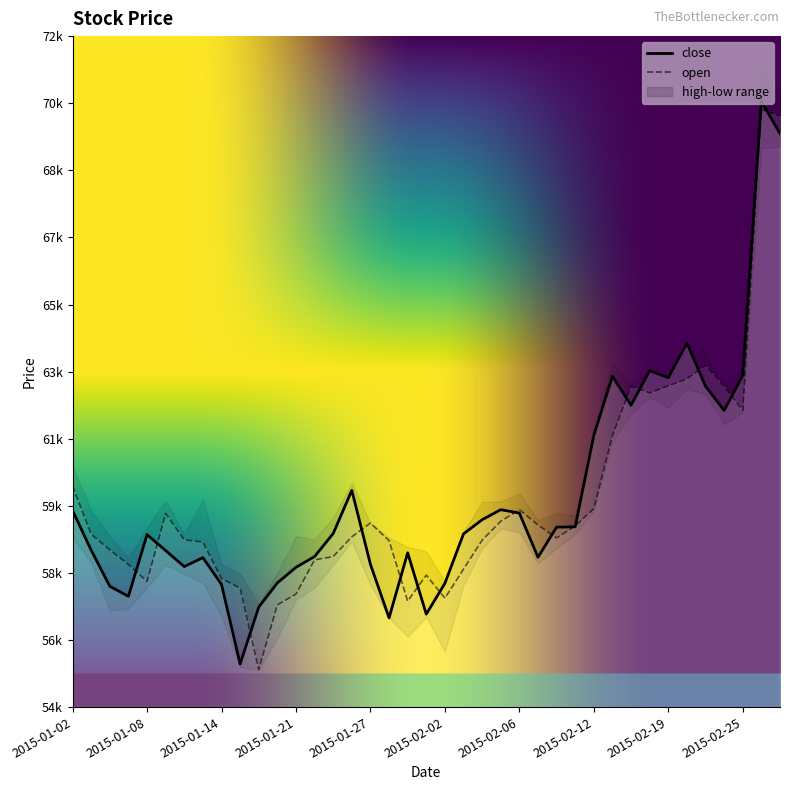

Reading right to left, extract all data points from this chart.

open: 2015-02-27=69.8	2015-02-26=70.0	2015-02-25=61.9	2015-02-24=62.6	2015-02-23=63.1	2015-02-20=62.8	2015-02-19=62.6	2015-02-18=62.4	2015-02-17=62.6	2015-02-13=61.2	2015-02-12=59.3	2015-02-11=58.8	2015-02-10=58.5	2015-02-09=58.9	2015-02-06=59.3	2015-02-05=59.0	2015-02-04=58.4	2015-02-03=57.7	2015-02-02=56.9	2015-01-30=57.5	2015-01-29=56.8	2015-01-28=58.4	2015-01-27=58.9	2015-01-26=58.5	2015-01-23=58.0	2015-01-22=57.9	2015-01-21=57.0	2015-01-20=56.7	2015-01-16=55.0	2015-01-15=57.1	2015-01-14=57.4	2015-01-13=58.4	2015-01-12=58.5	2015-01-09=59.2	2015-01-08=57.3	2015-01-07=57.8	2015-01-06=58.2	2015-01-05=58.6	2015-01-02=59.9
close: 2015-02-27=69.4	2015-02-26=70.2	2015-02-25=62.9	2015-02-24=61.9	2015-02-23=62.6	2015-02-20=63.7	2015-02-19=62.8	2015-02-18=63.0	2015-02-17=62.1	2015-02-13=62.9	2015-02-12=61.3	2015-02-11=58.8	2015-02-10=58.8	2015-02-09=58.0	2015-02-06=59.2	2015-02-05=59.3	2015-02-04=59.0	2015-02-03=58.6	2015-02-02=57.3	2015-01-30=56.5	2015-01-29=58.1	2015-01-28=56.4	2015-01-27=57.8	2015-01-26=59.8	2015-01-23=58.6	2015-01-22=58.0	2015-01-21=57.7	2015-01-20=57.3	2015-01-16=56.6	2015-01-15=55.1	2015-01-14=57.2	2015-01-13=58.0	2015-01-12=57.7	2015-01-09=58.2	2015-01-08=58.6	2015-01-07=56.9	2015-01-06=57.2	2015-01-05=58.2	2015-01-02=59.2